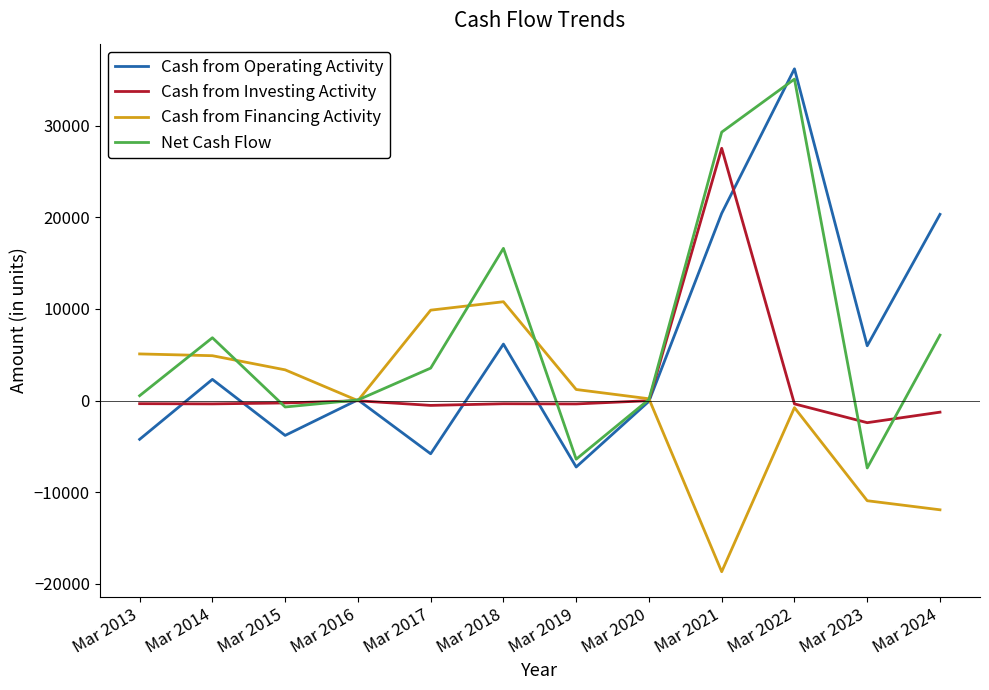

What are all the series names shown in the legend?

Cash from Operating Activity, Cash from Investing Activity, Cash from Financing Activity, Net Cash Flow